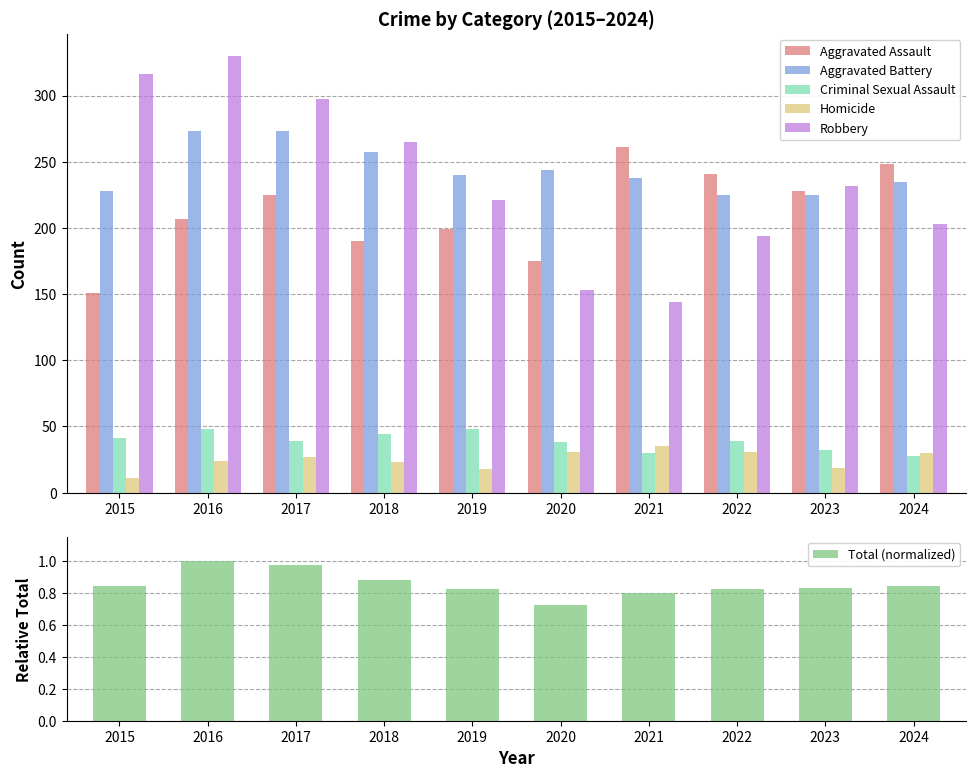

How many series are shown in this chart?

6